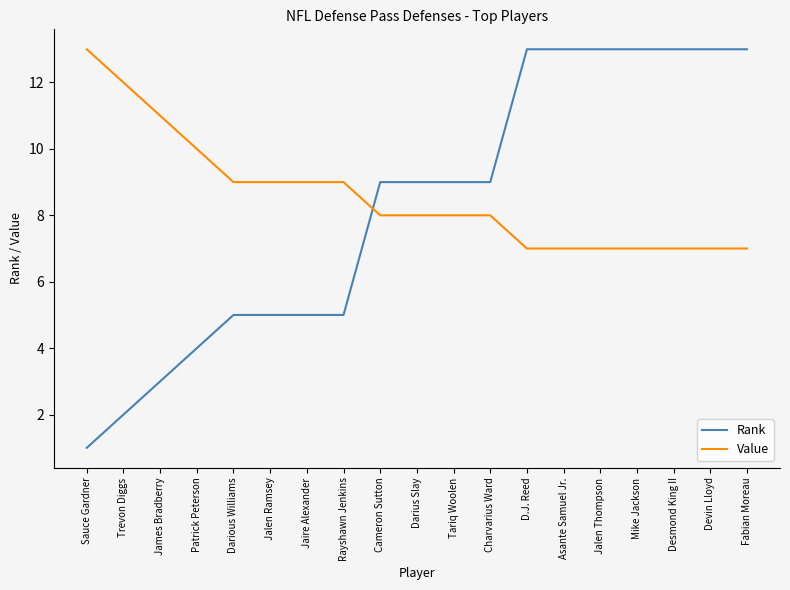

True or false: Rank has a value of 2 at Darious Williams.

False